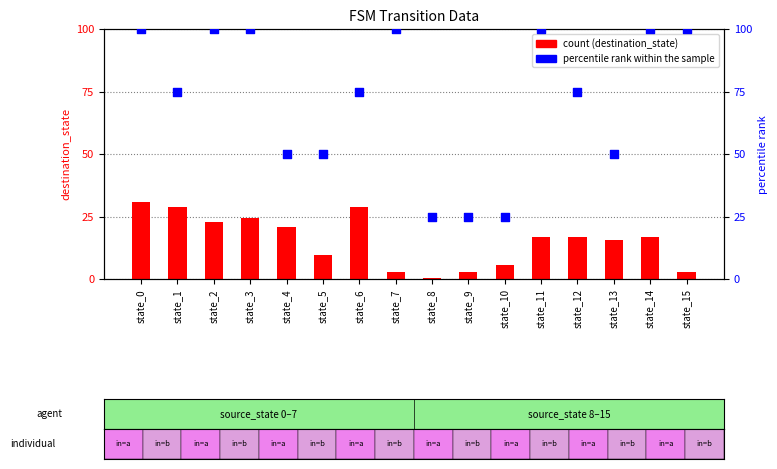

What are all the series names shown in the legend?

count, percentile rank within the sample